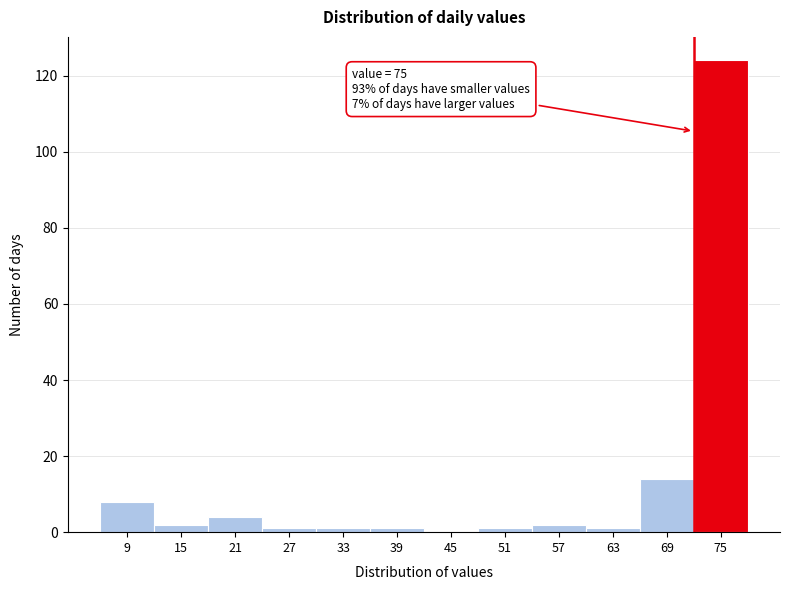

Reading left to right, transcribe all the data shown in this chart.

9=8	15=2	21=4	27=1	33=1	39=1	45=0	51=1	57=2	63=1	69=14	75=124